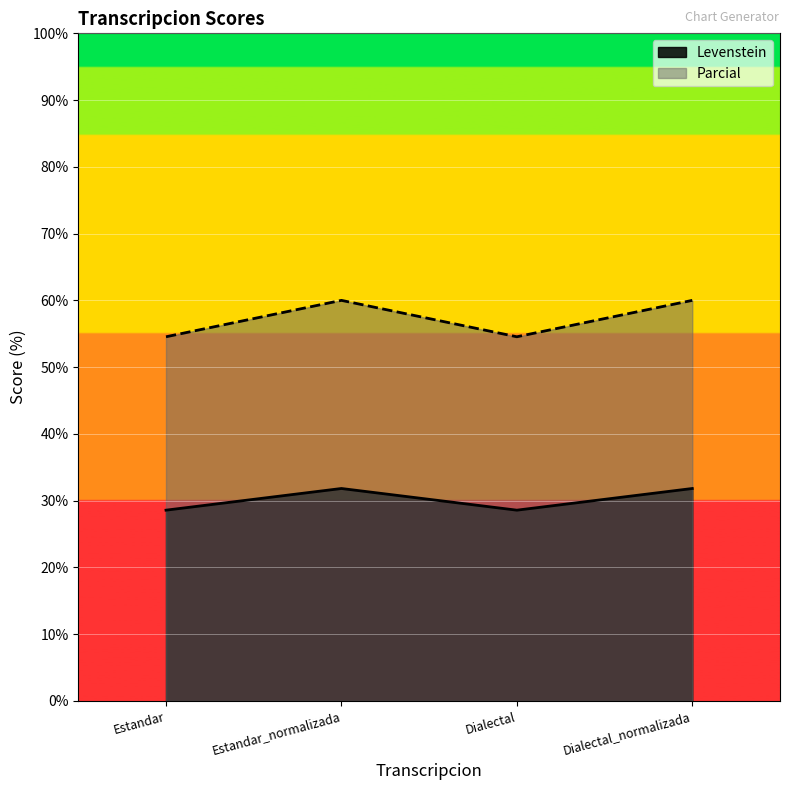

Is it true that Levenstein equals 48.0 at Estandar?

False